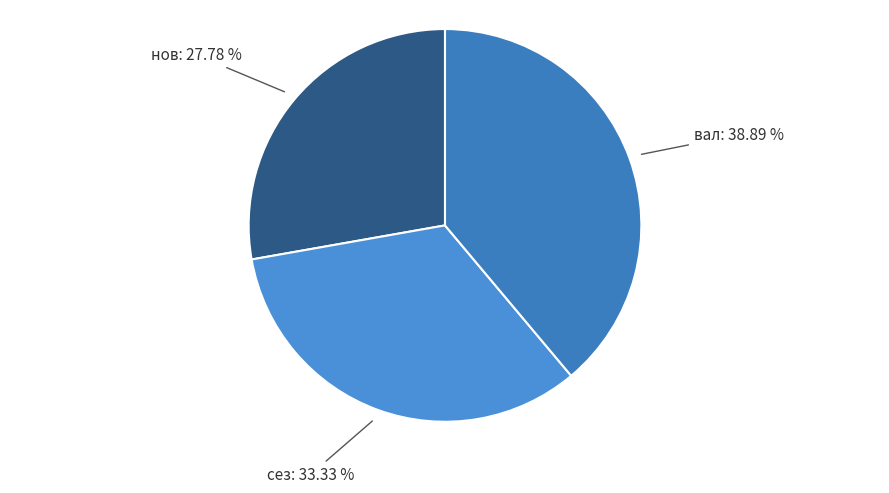

Is it true that нов is 21% of the pie?

False